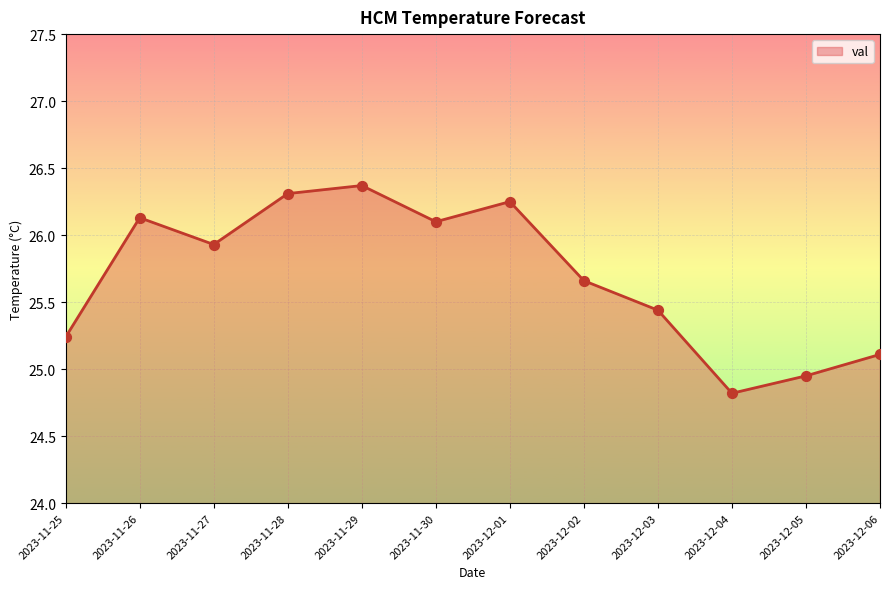

What is the change in value from 2023-12-04 to 2023-12-06?

+0.3